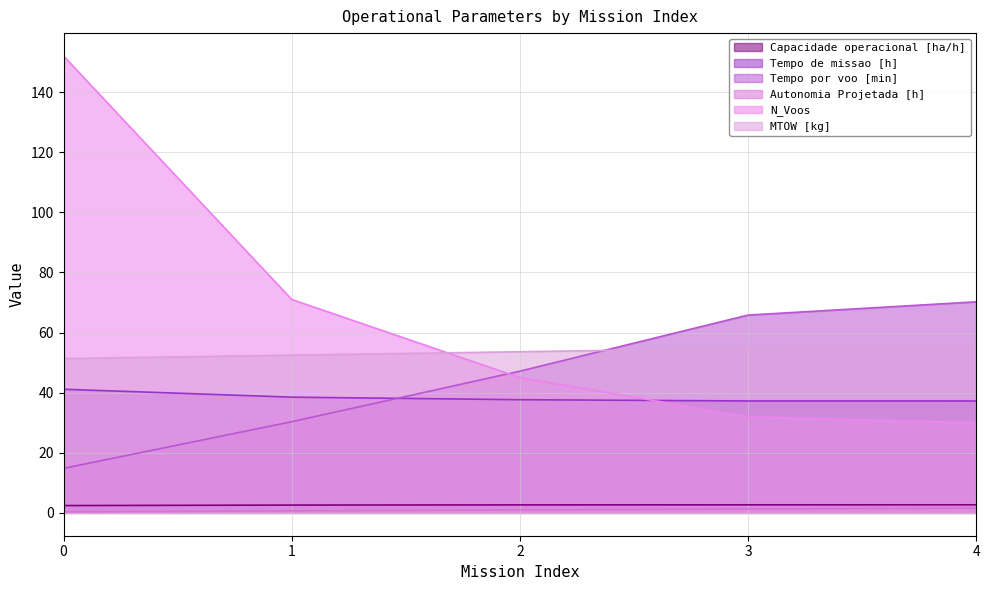

What is the total value across all series at 0?

262.0